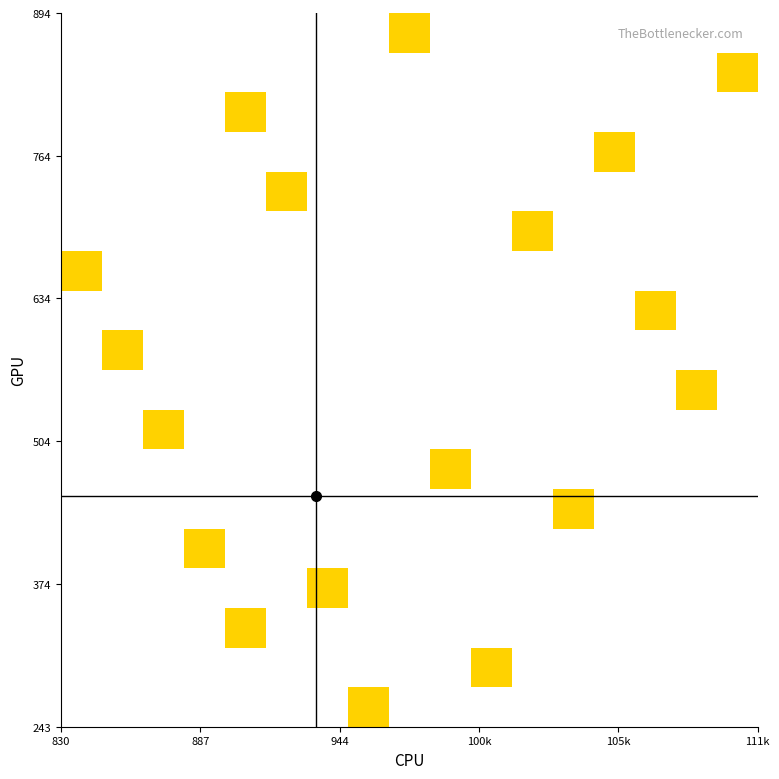

Count the number of categories in the chart.

17